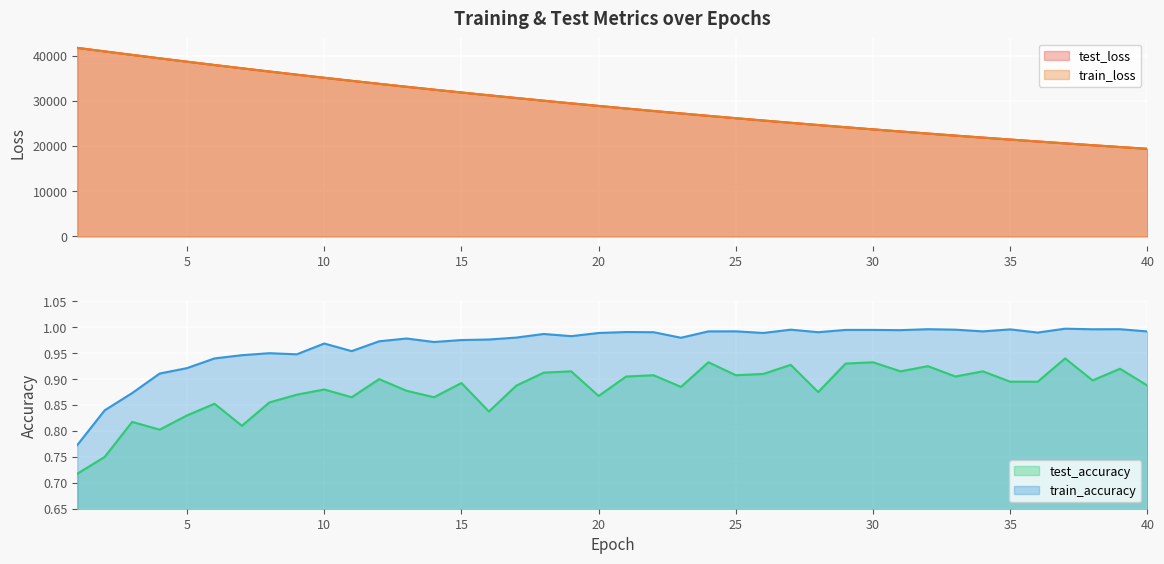

What is the value of the test_accuracy point at the 40th from the left?

0.9